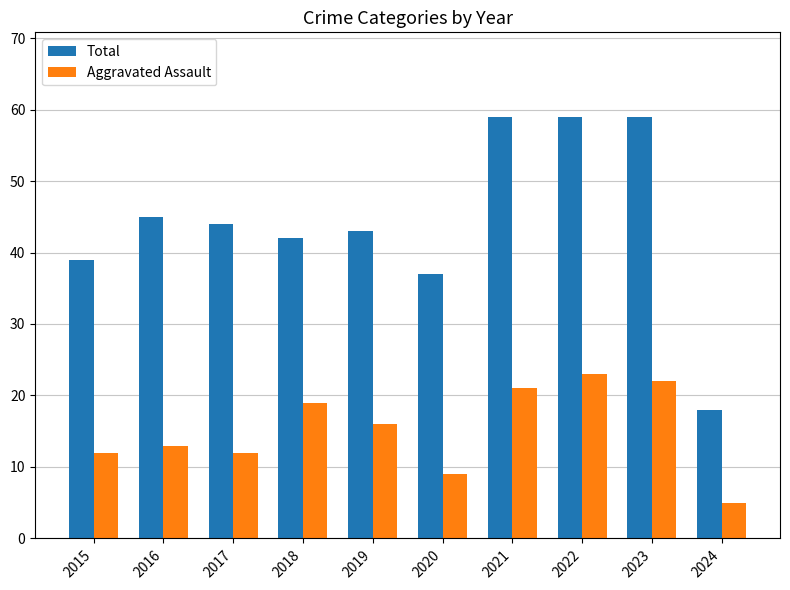

What is the spread (max minus min) of values at 2016?

32